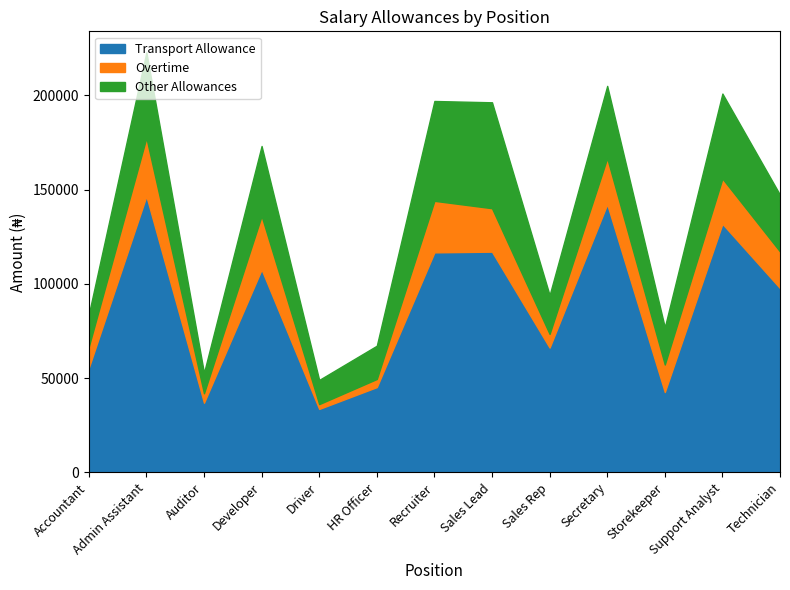

Is it true that Transport Allowance equals 41720 at Recruiter?

False